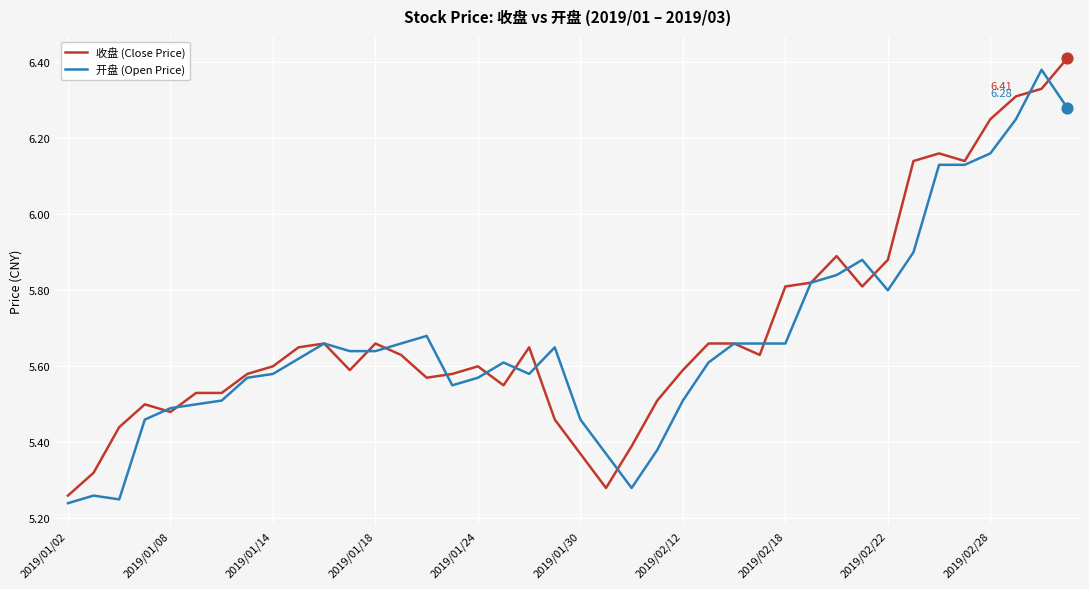

Which series has the largest total across all categories?

收盘 (Close Price)